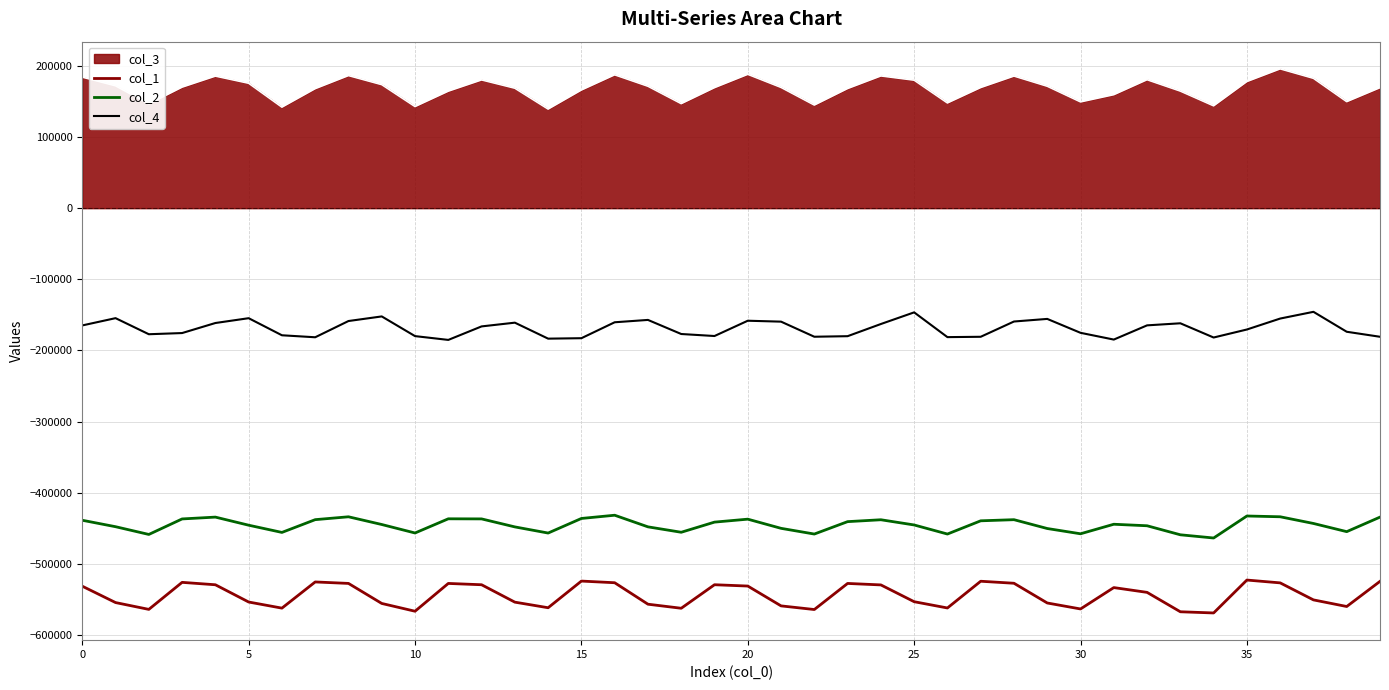

What is the maximum value shown in the chart?

195834